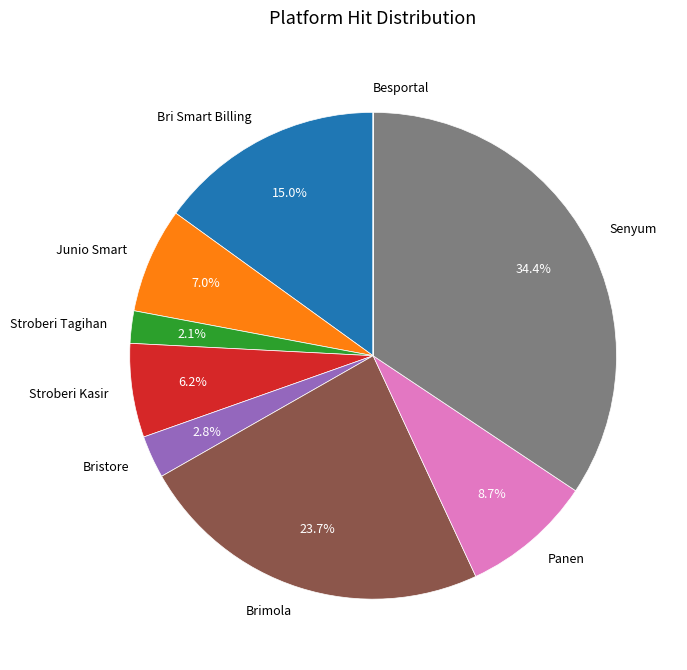

To the nearest percent, what is the difference between the Bristore and Stroberi Kasir slice percentages?

3%